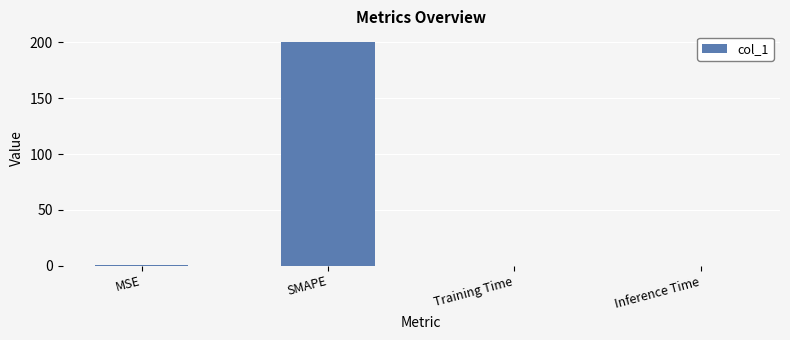

The chart shows a value of 305.3 at SMAPE. True or false?

False